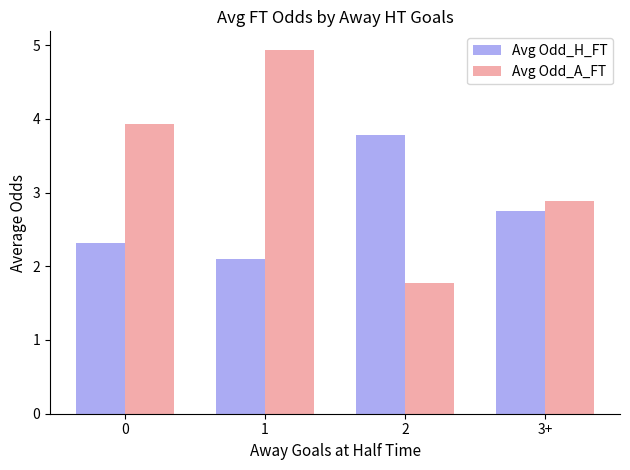

Which series has the widest spread of values?

Avg Odd_A_FT